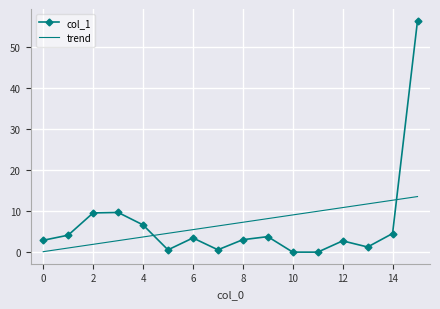

Which series has the widest spread of values?

col_1